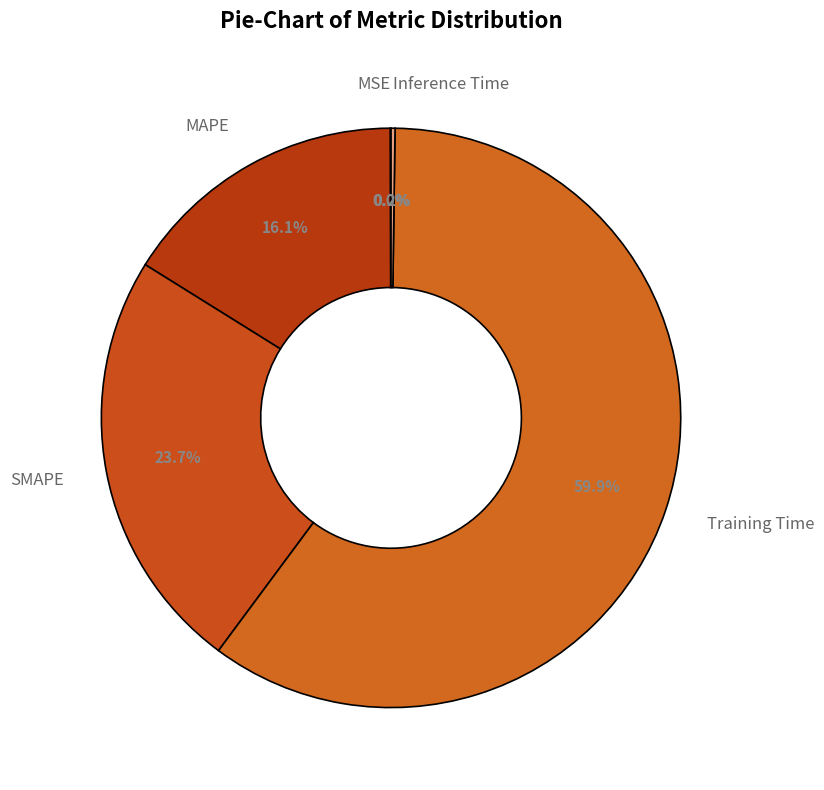

Combined, do Training Time and SMAPE account for over 50%?

Yes